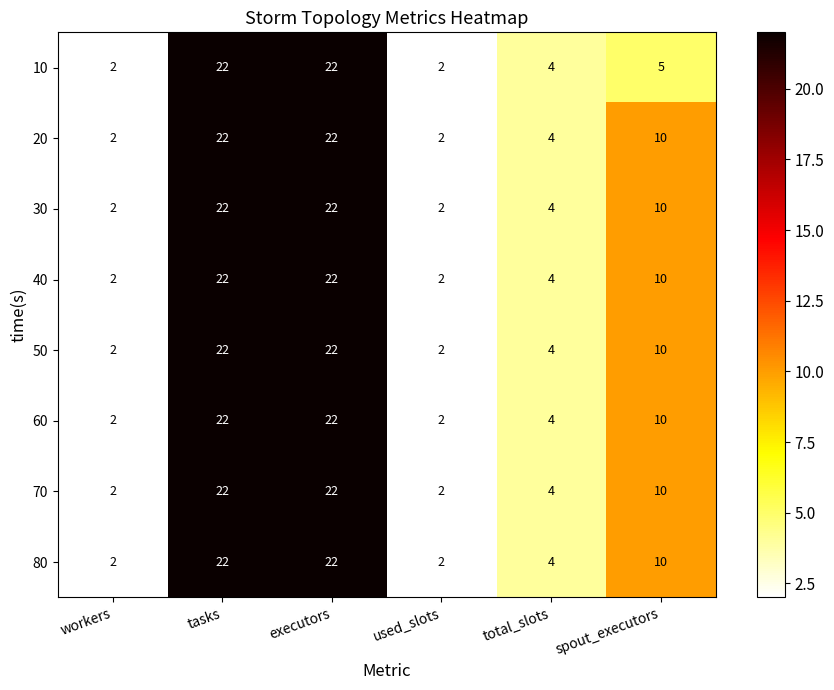

True or false: 60 has a value of 2 at workers.

True